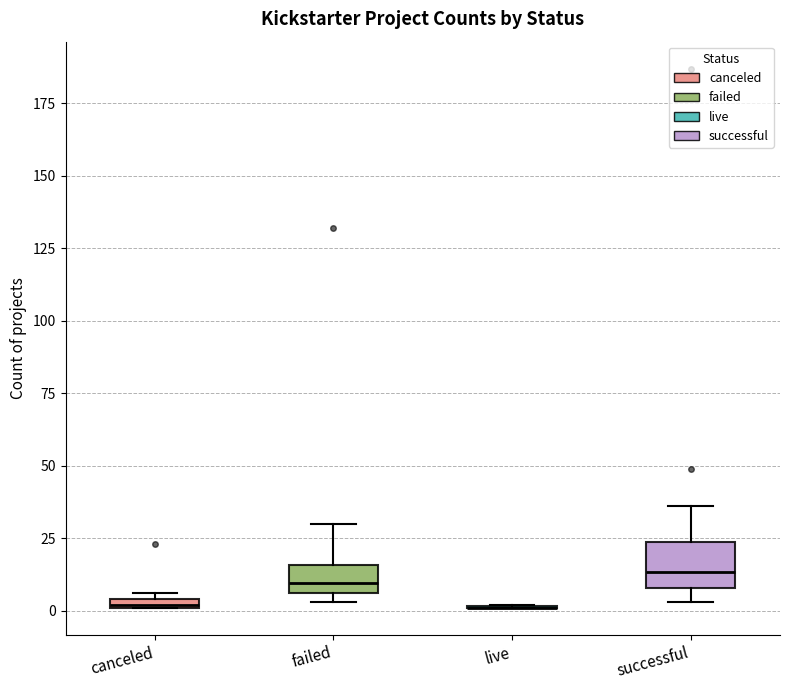

Which box is the tallest, from its lower edge to its upper edge?

successful